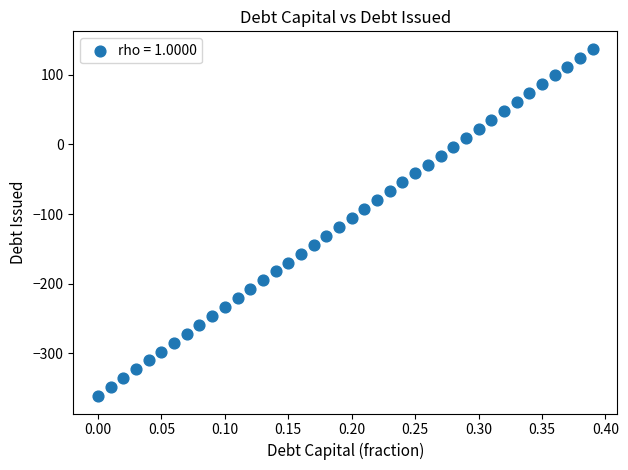

What is the range of X values (max minus min)?

0.4